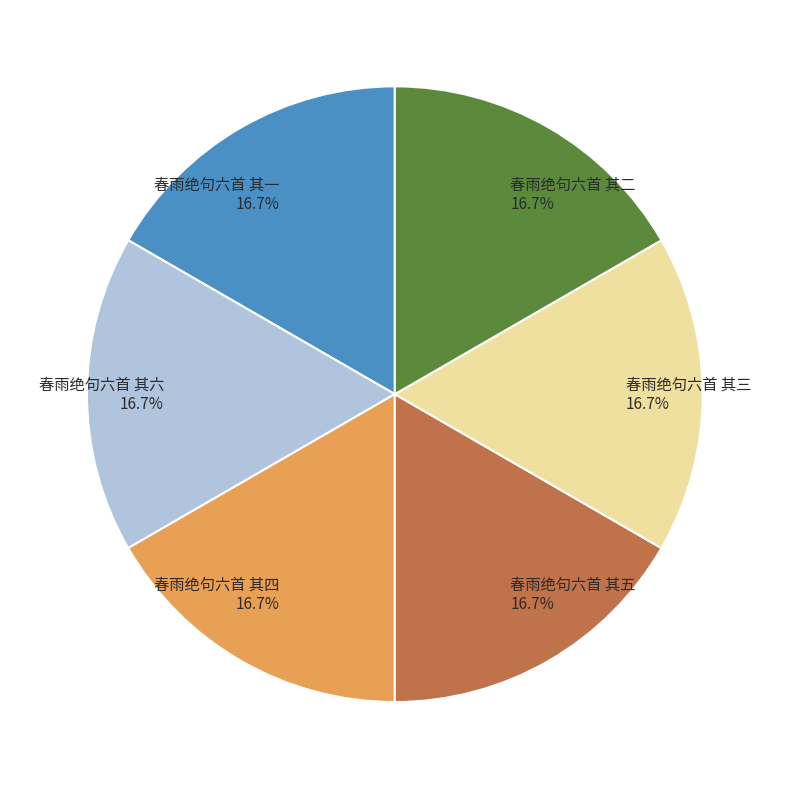

Does 春雨绝句六首 其三 represent more than half of the total?

No